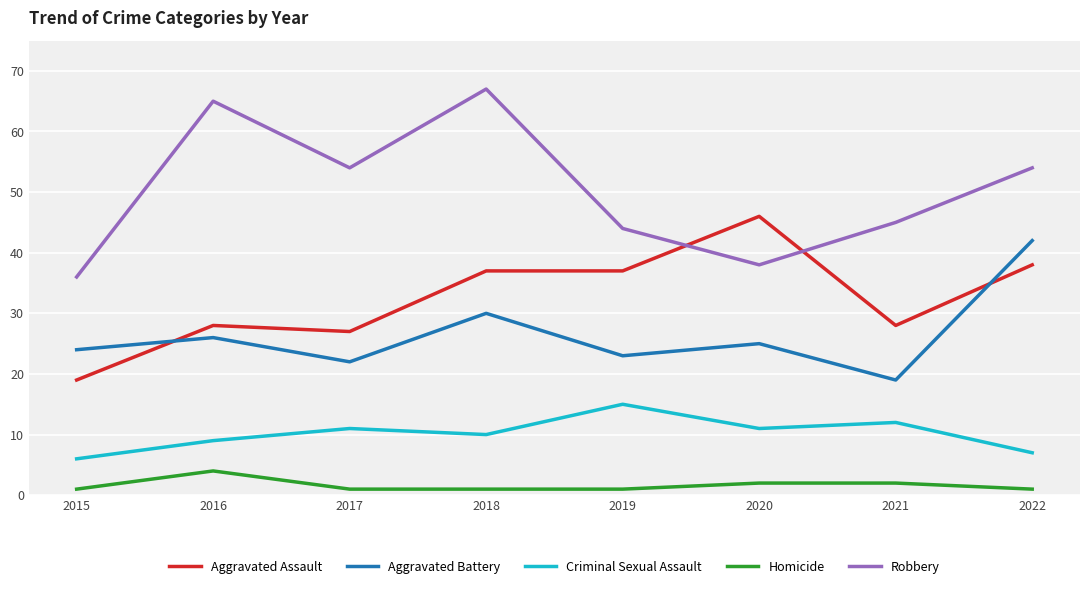

True or false: Aggravated Battery and Robbery cross at least once.

False